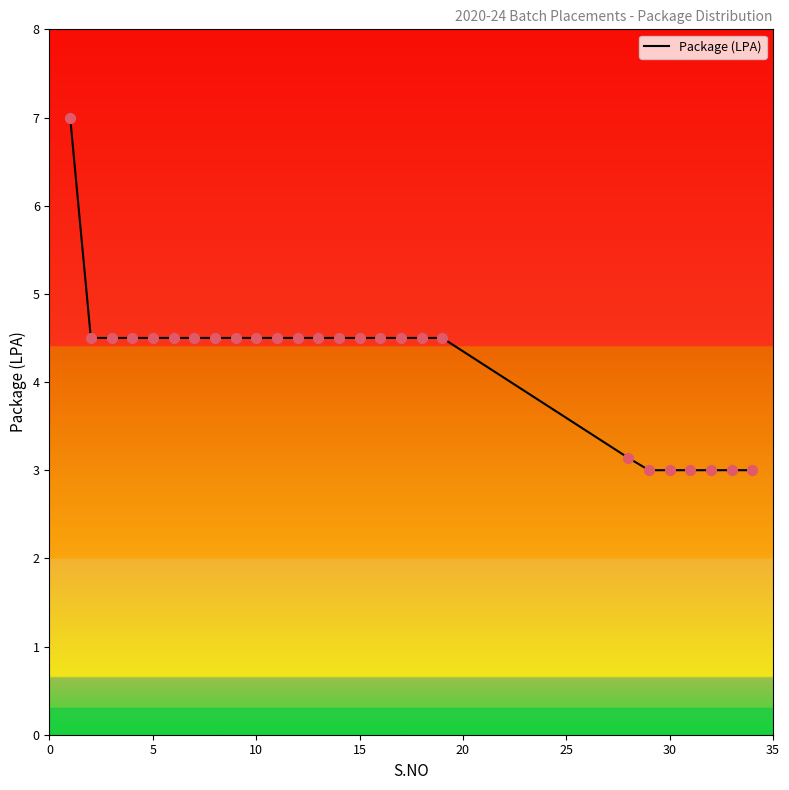

What is the minimum value shown in the chart?

3.0